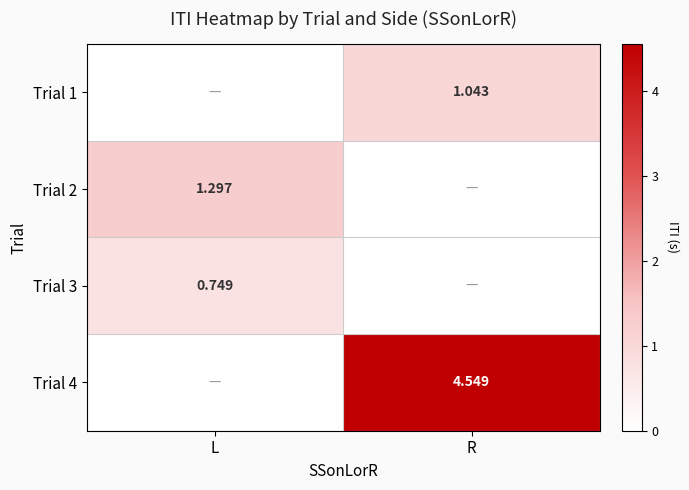

List the series in order of their peak value, lowest first.

Trial 3, Trial 1, Trial 2, Trial 4